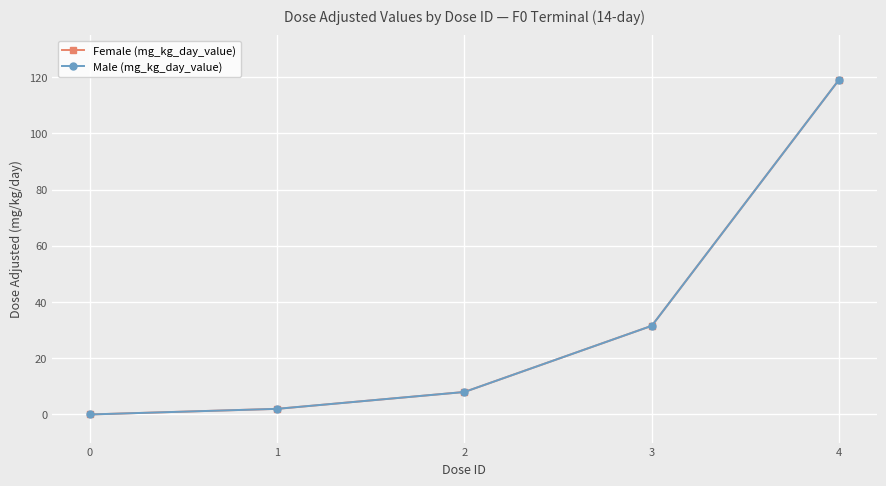

Is this an area chart (filled region under the line)?

No